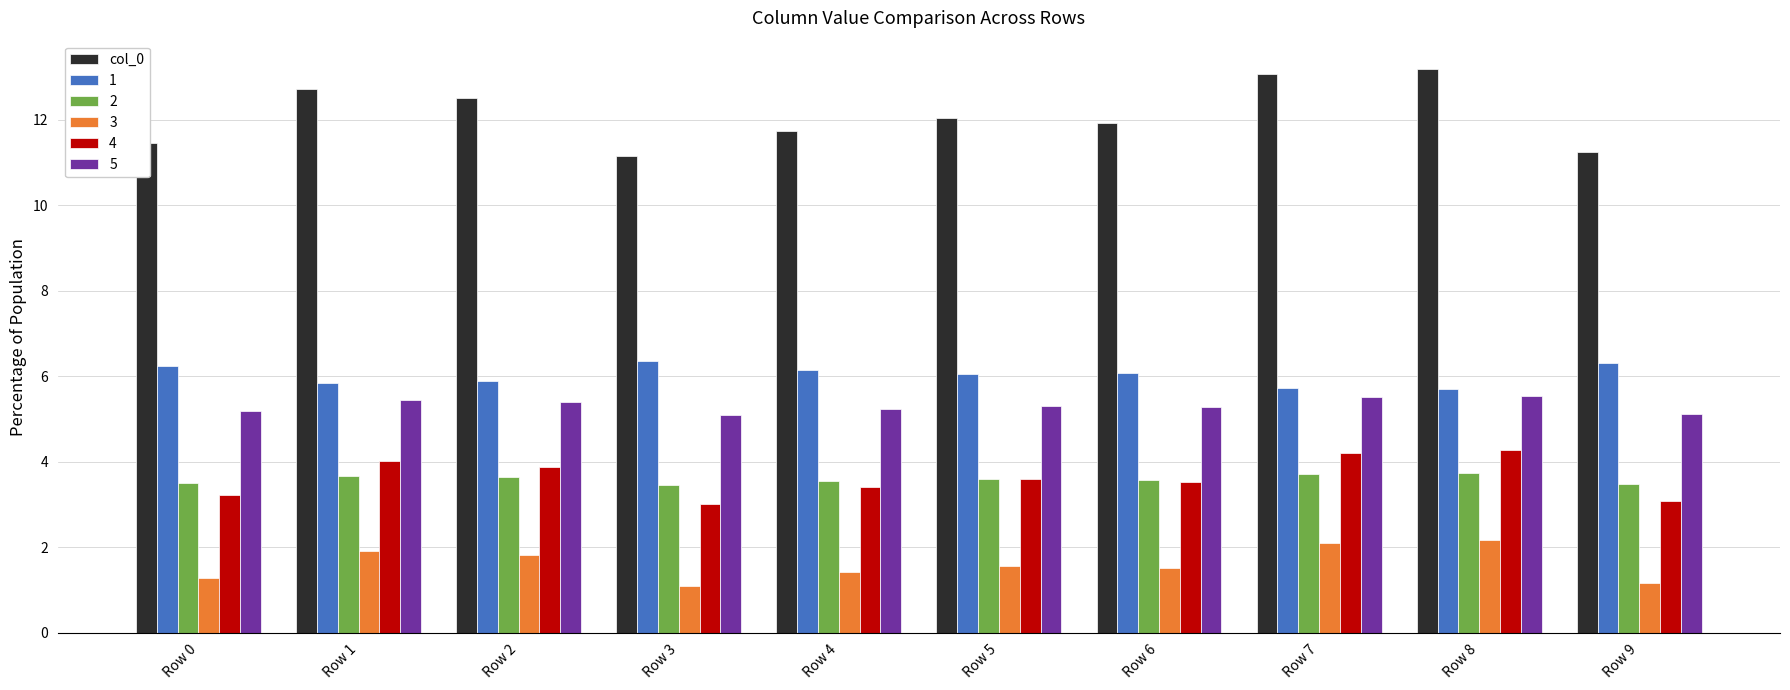

Is it true that 1 equals 3.2 at Row 0?

False